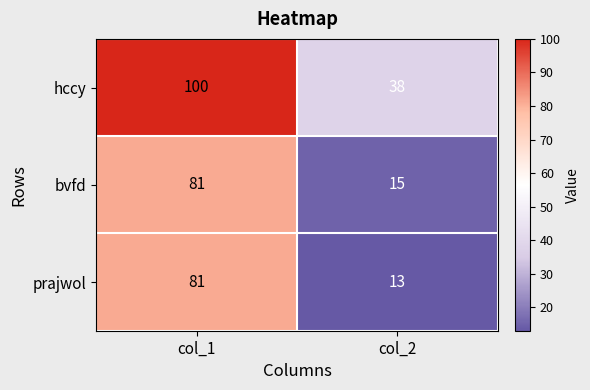

How many categories are shown in the chart?

2